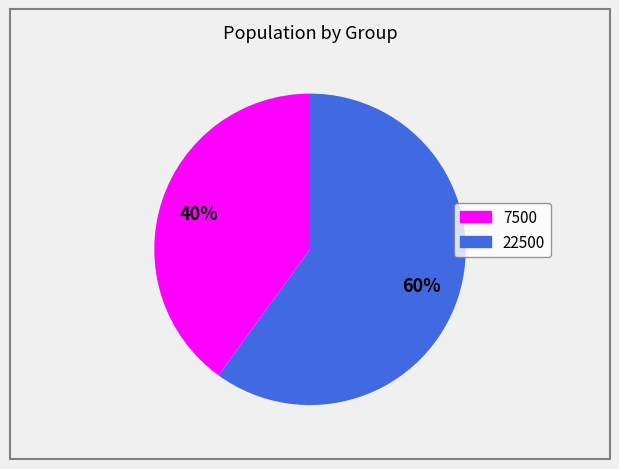

What is the ratio of the value at 7500 to the value at 22500?

0.7